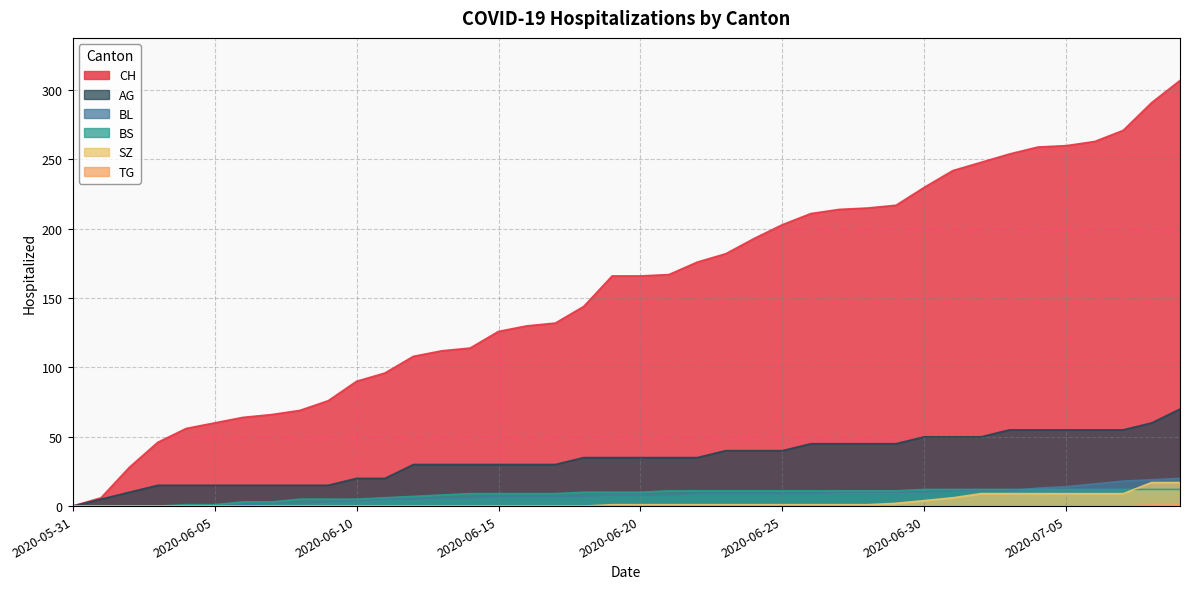

What are all the series names shown in the legend?

CH, BL, BS, SZ, TG, AG